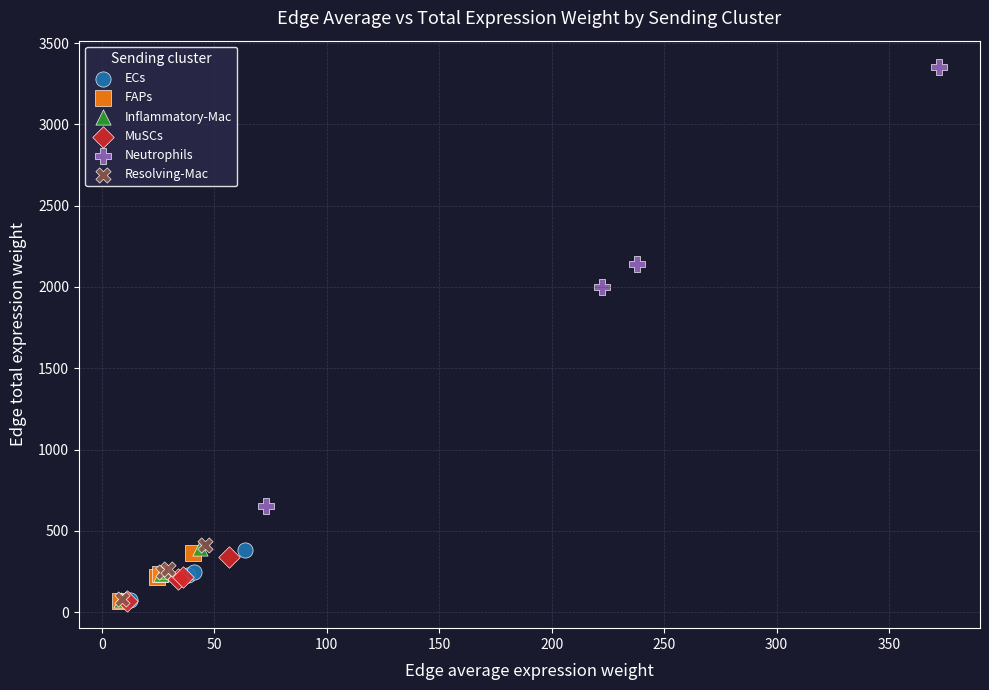

Which series has the widest spread of Y values?

Neutrophils